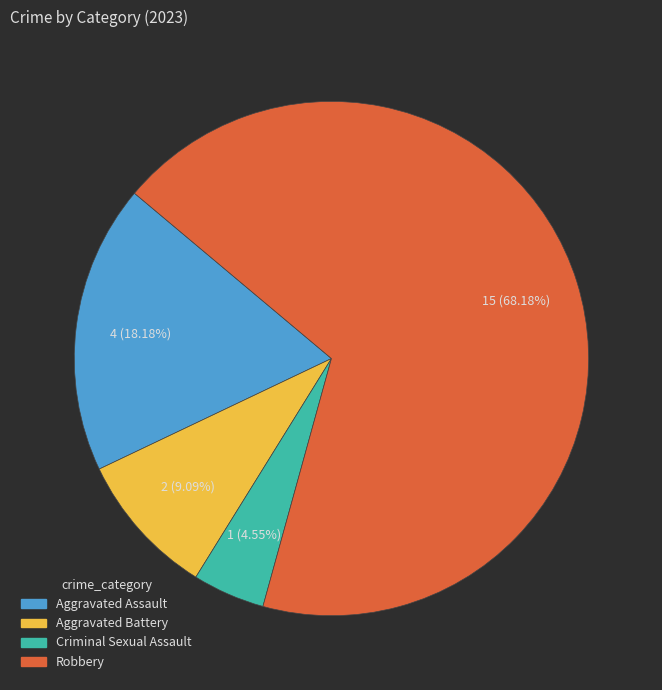

To the nearest percent, what percentage of the pie is Criminal Sexual Assault?

5%